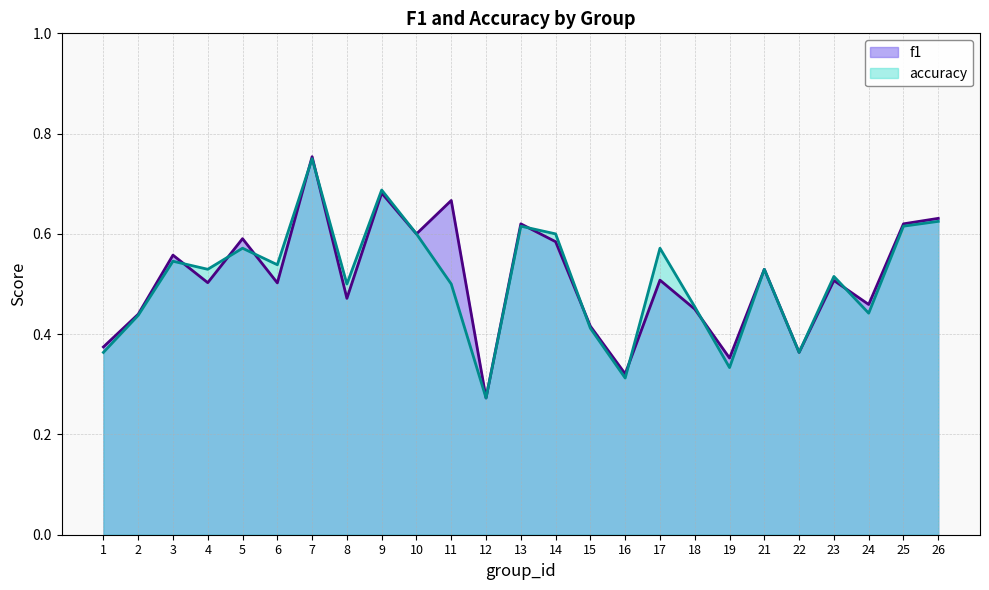

The value of accuracy at 7 is 0.8. True or false?

True